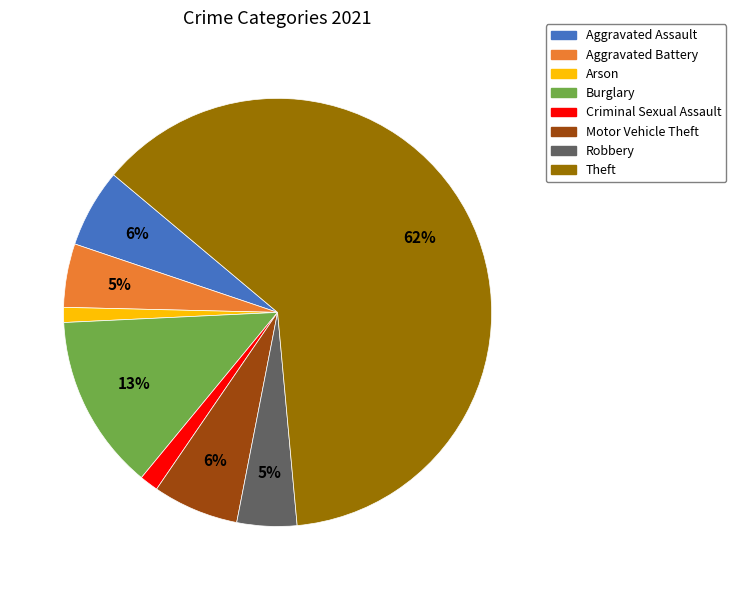

Is the sum of Burglary and Aggravated Battery greater than half?

No